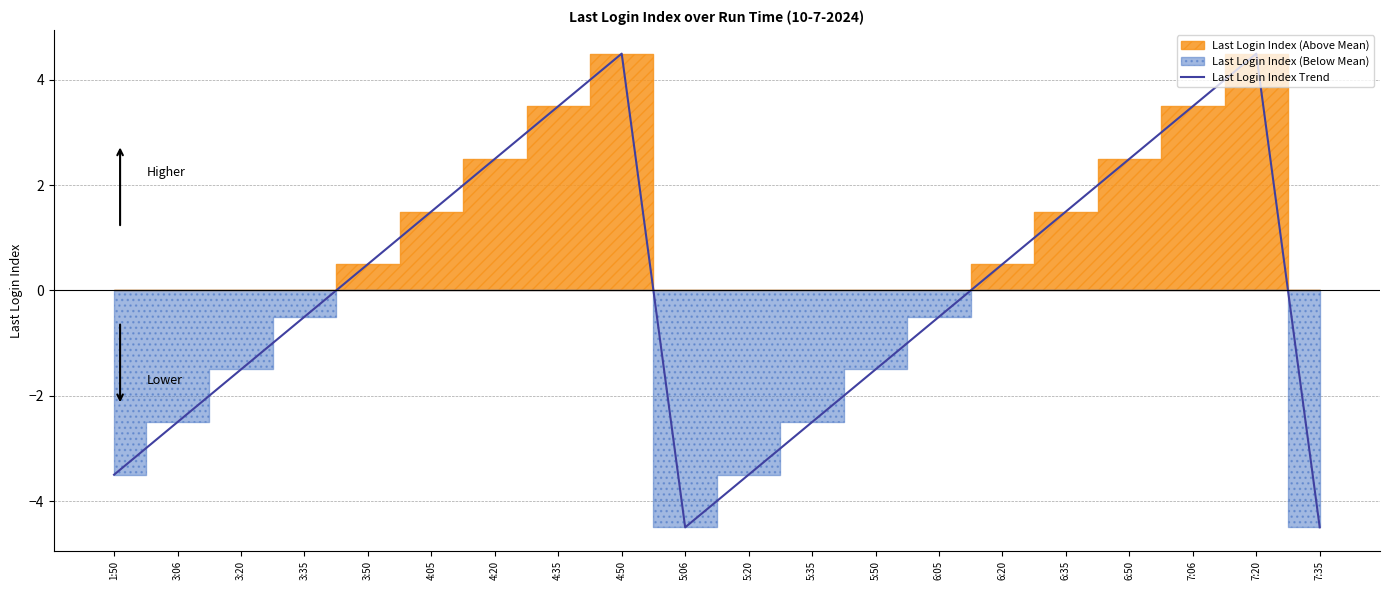

How many points are higher than both their immediate neighbors (excluding endpoints)?

2